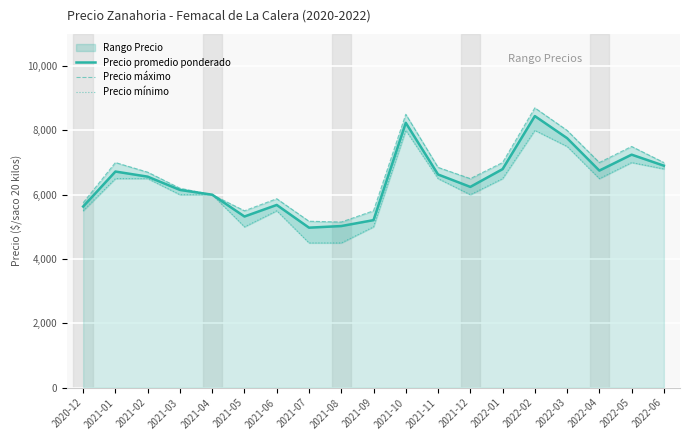

What is the smallest value displayed?

4500